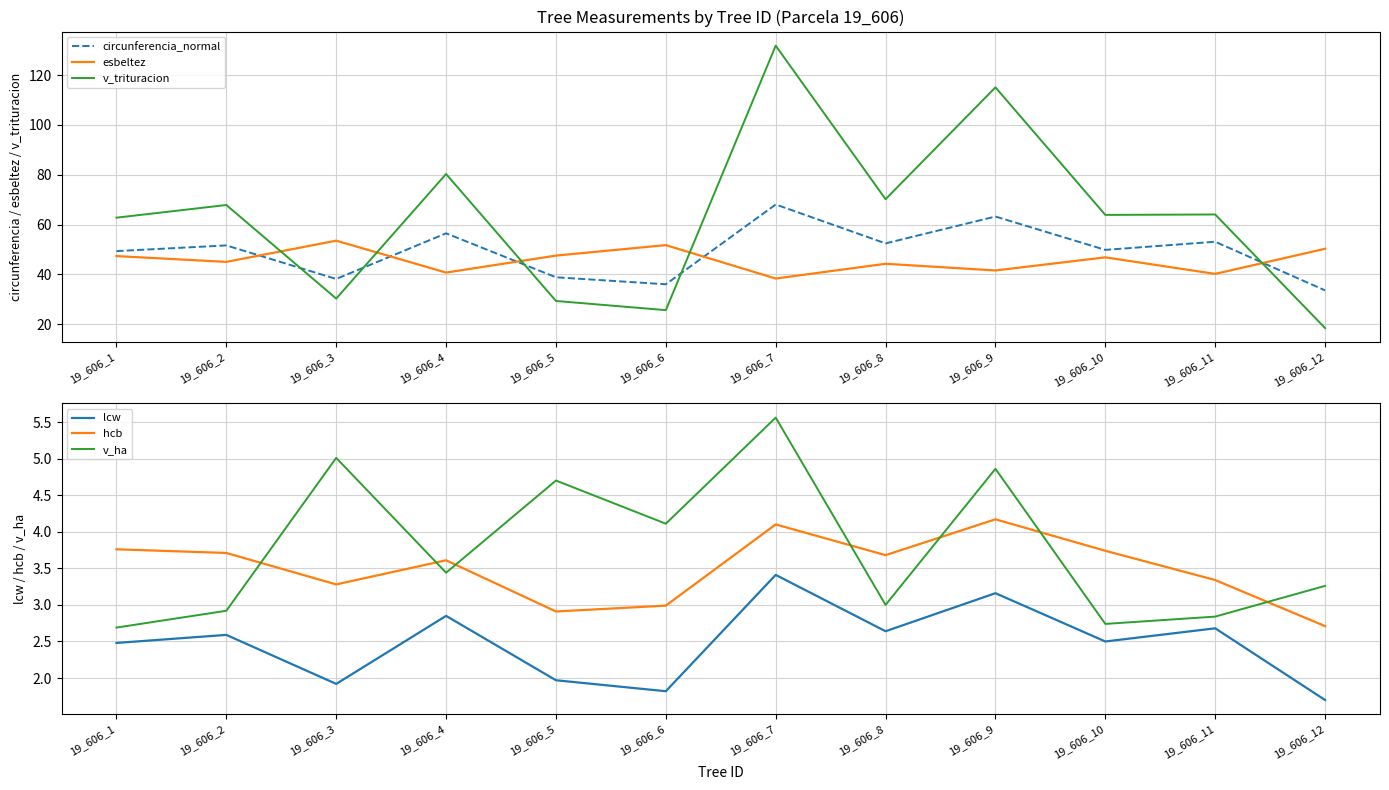

What is the sum of the v_trituracion values at 19_606_1 and 19_606_6?

88.5